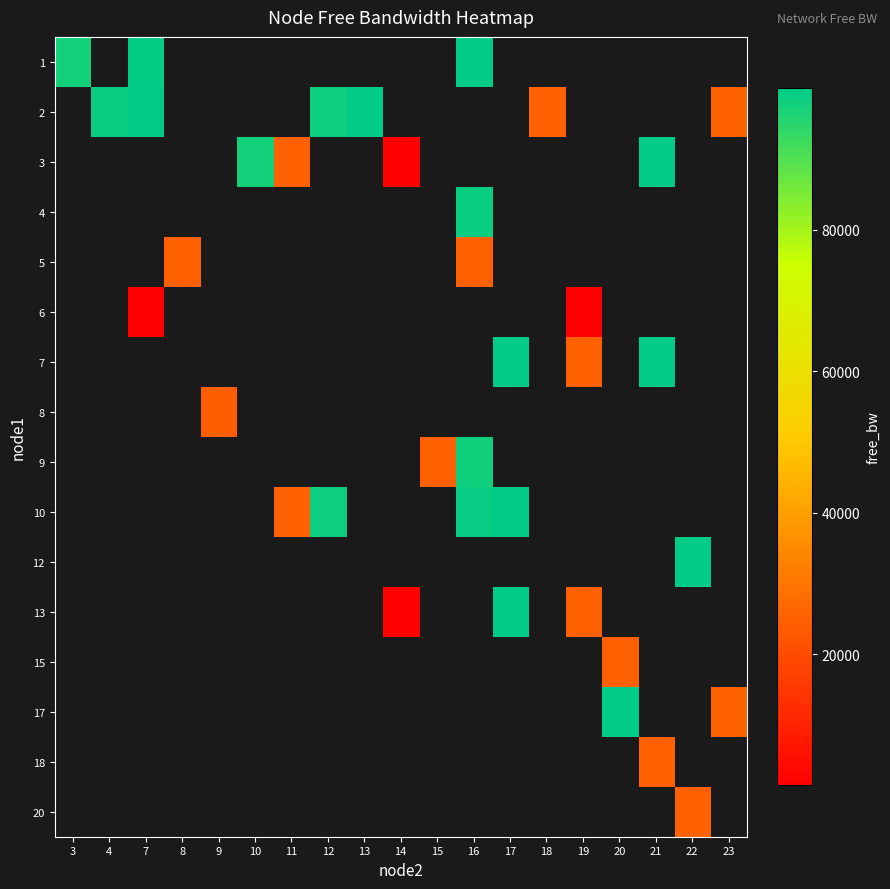

Is the value of row_5 at 7 greater than the value of row_3 at 9?

No